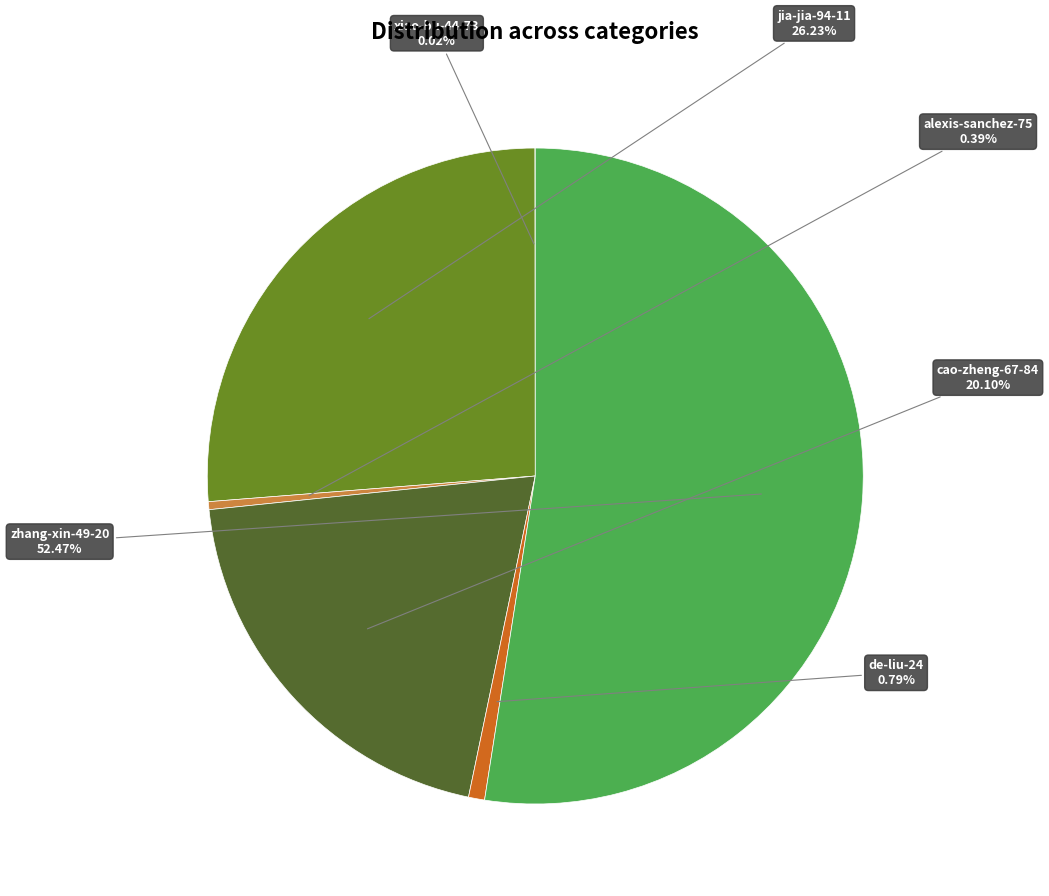

Is there a majority slice in this chart?

Yes